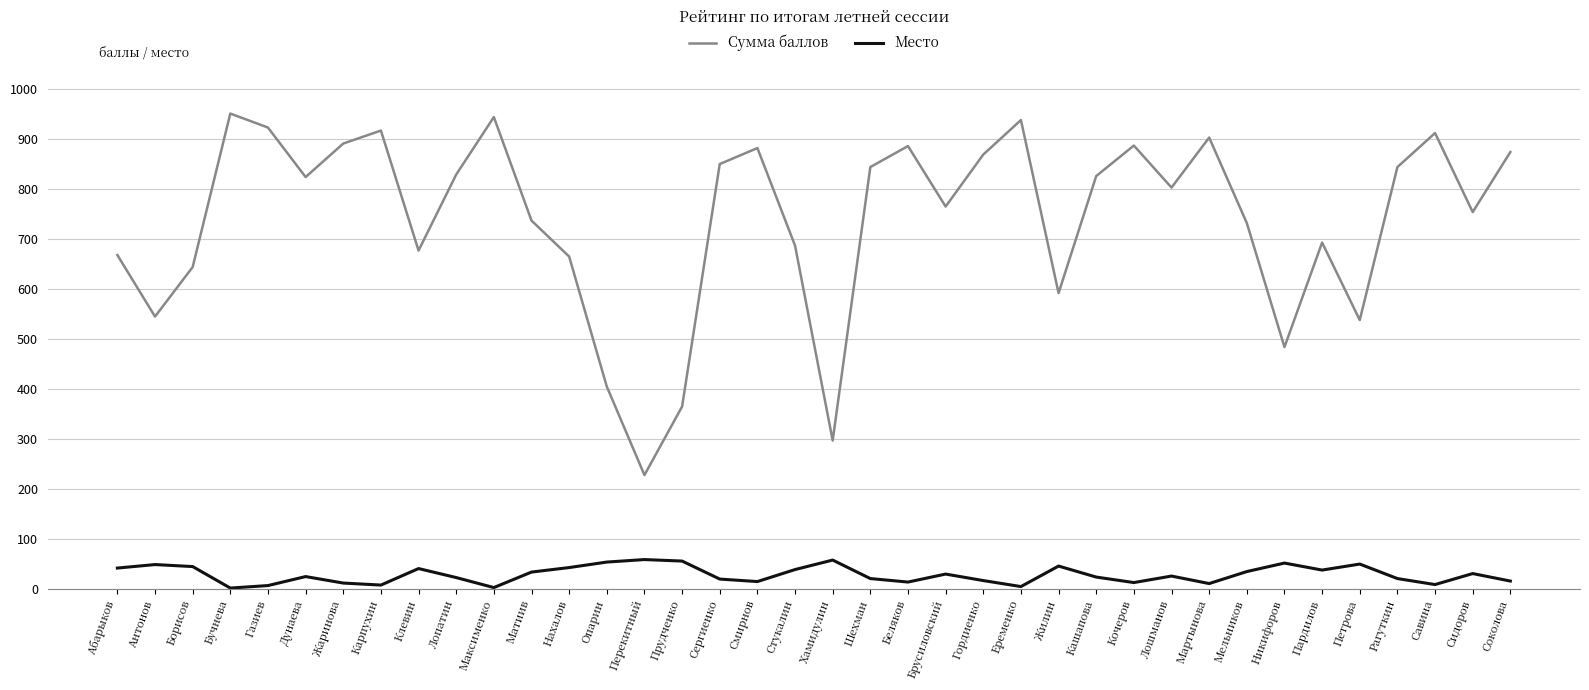

True or false: Место has more than 0 points higher than both neighbors.

True